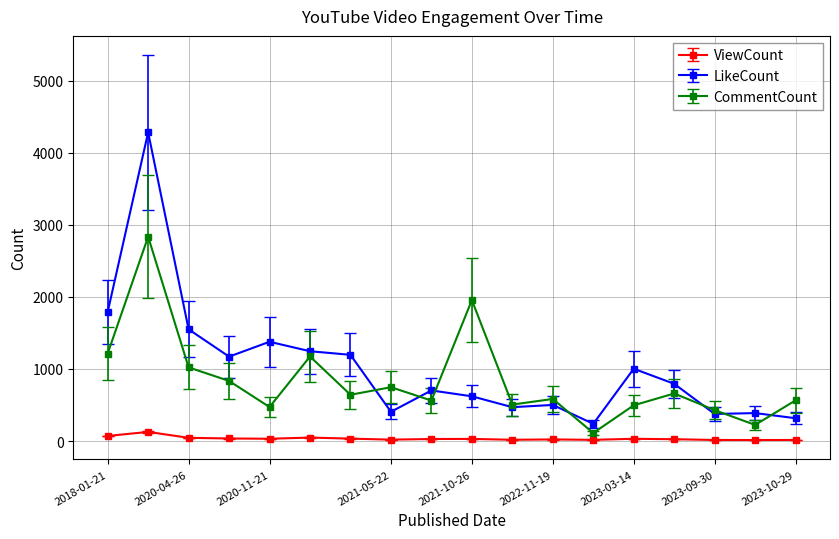

Rank the series by their maximum value, from lowest to highest.

ViewCount, CommentCount, LikeCount